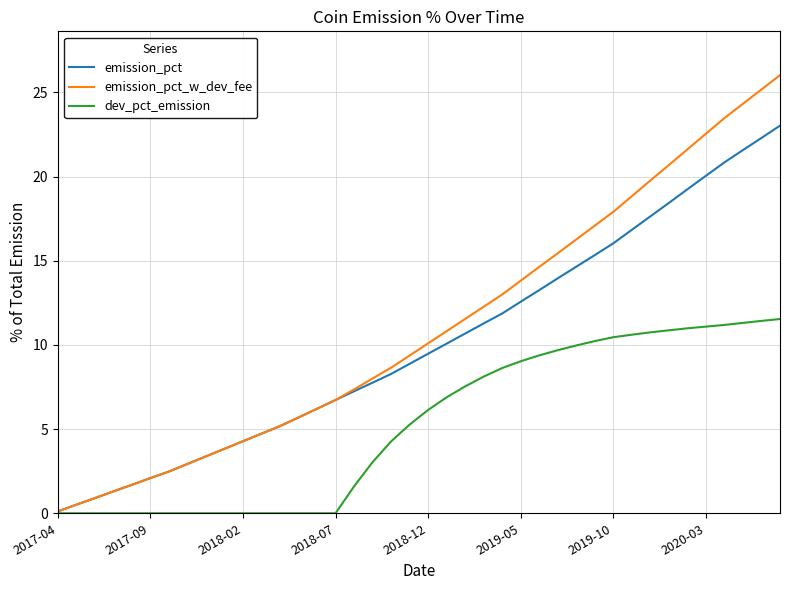

Which series has the largest range (max minus min)?

emission_pct_w_dev_fee